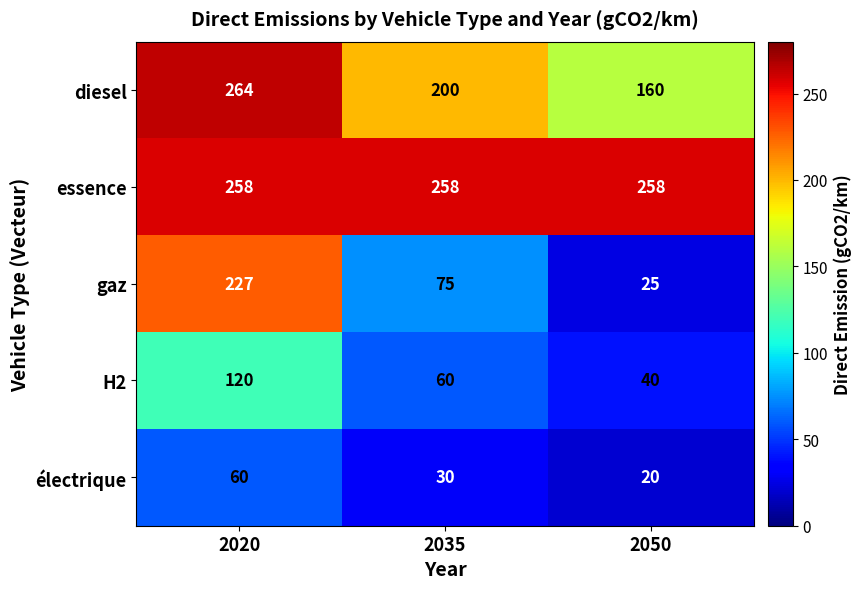

What is the spread (max minus min) of values at 2050?

238